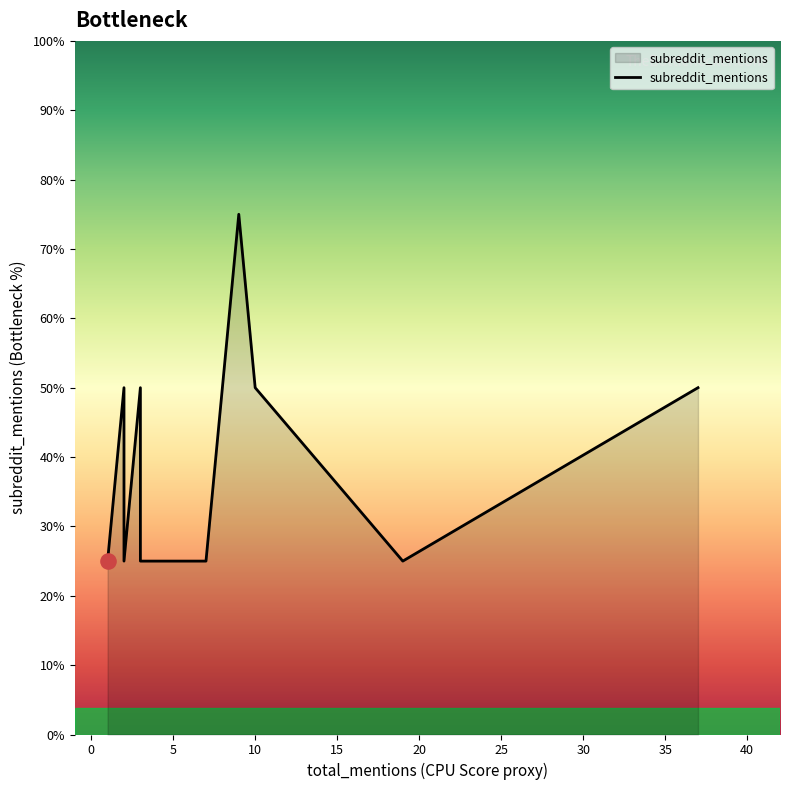

Between 19 and 2, which is larger?

2